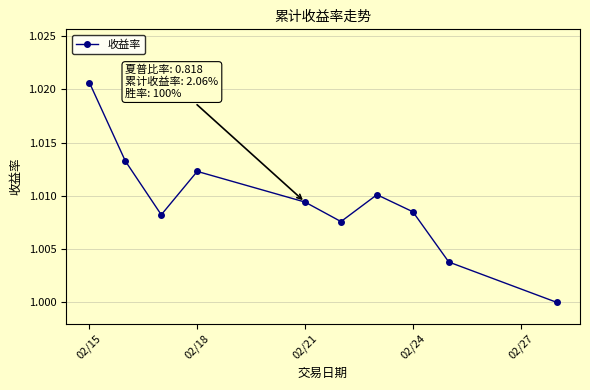

What is the sum of all values?

10.1